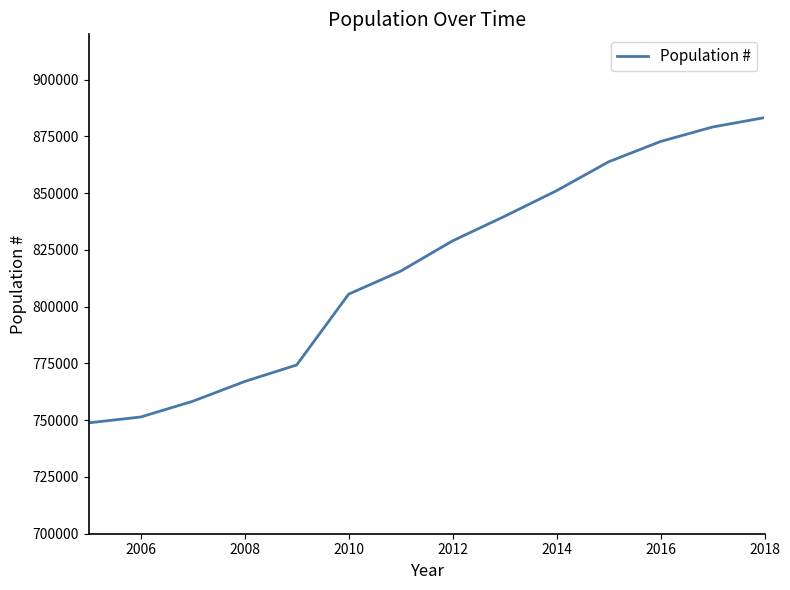

What is the difference between the maximum and minimum values?

134459